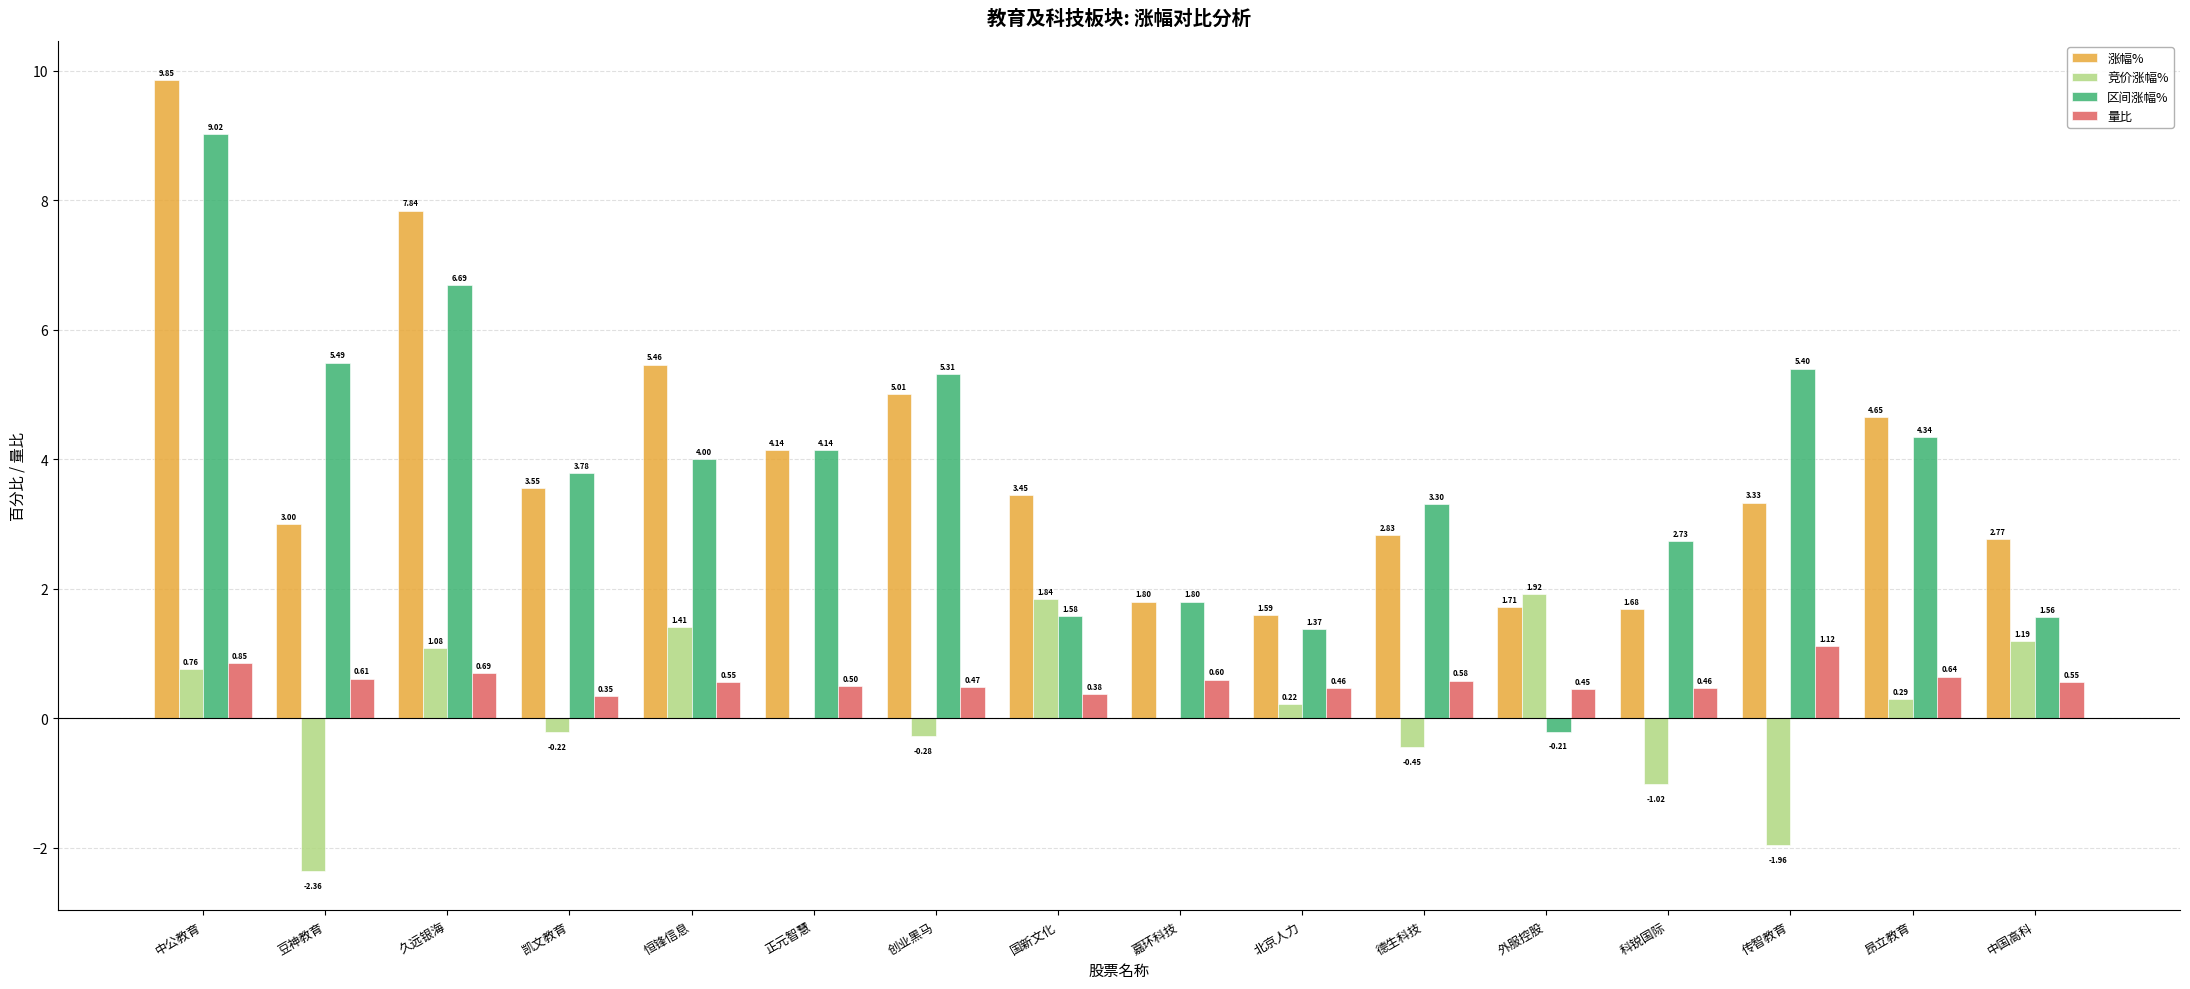

Which series has the largest total across all categories?

涨幅%